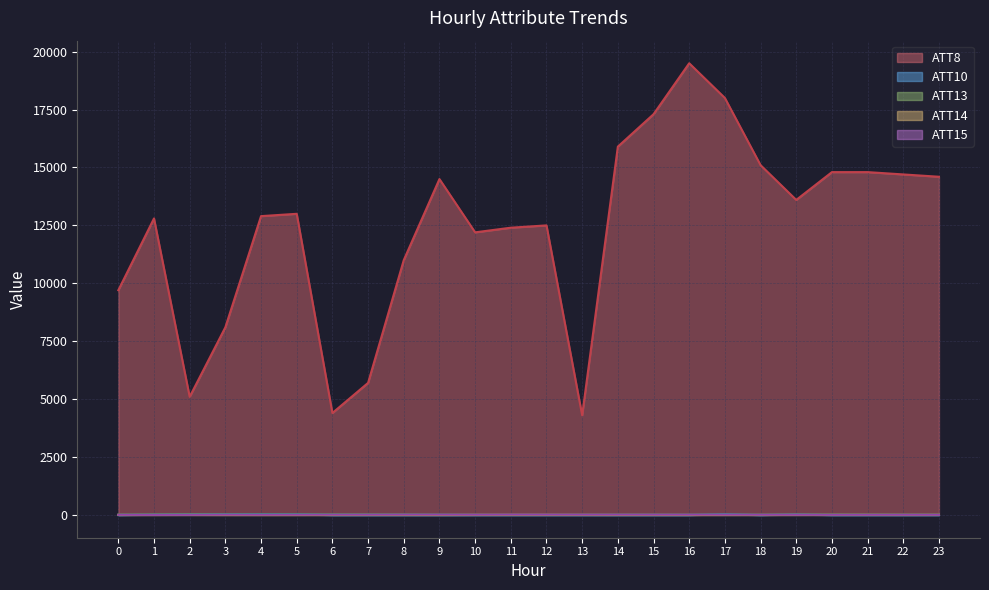

At 6, list the series in order from smallest to largest.

ATT10, ATT14, ATT15, ATT13, ATT8